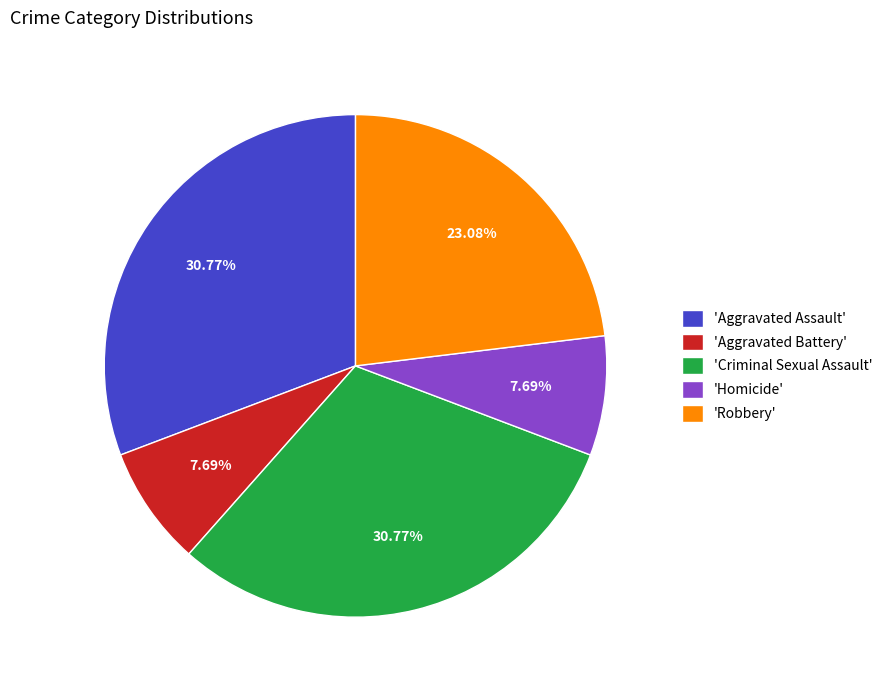

Does any single category account for the majority?

No